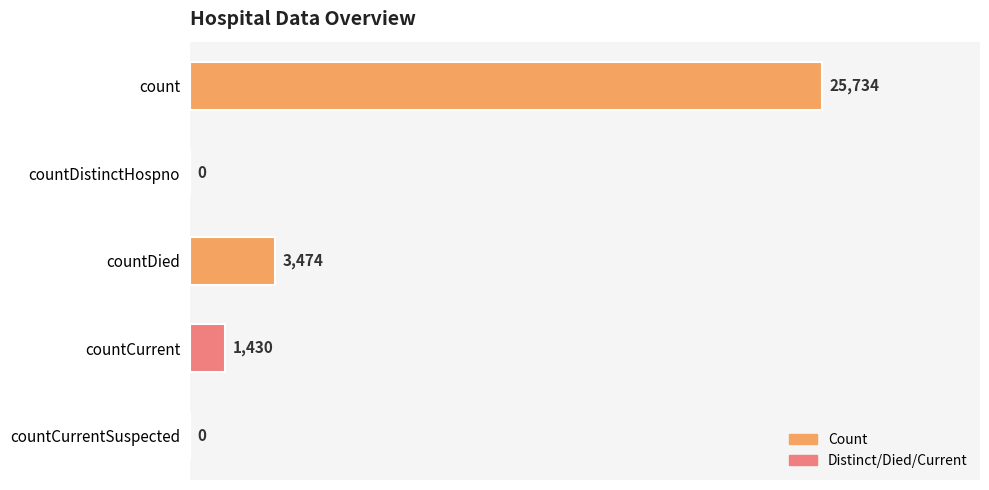

At which label is the value closest to 12867?

countDied